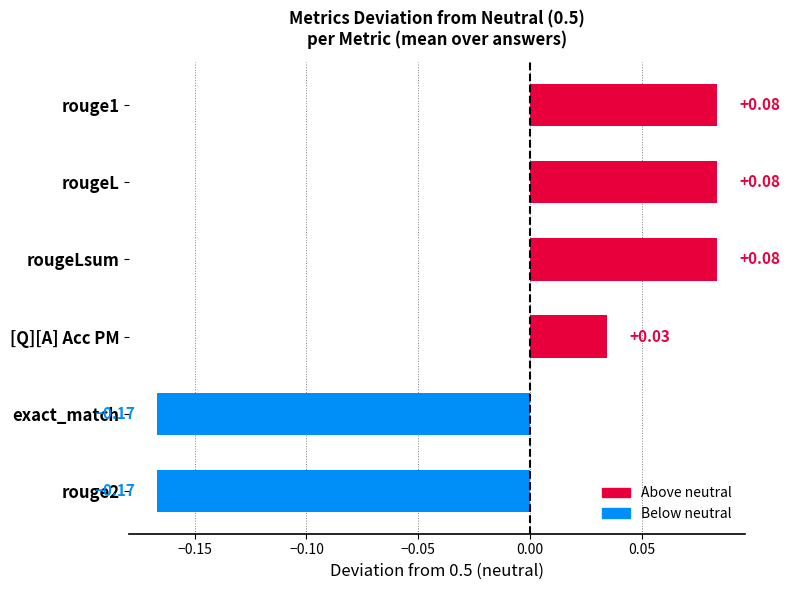

Between rouge1 and rouge2, which is larger?

rouge1